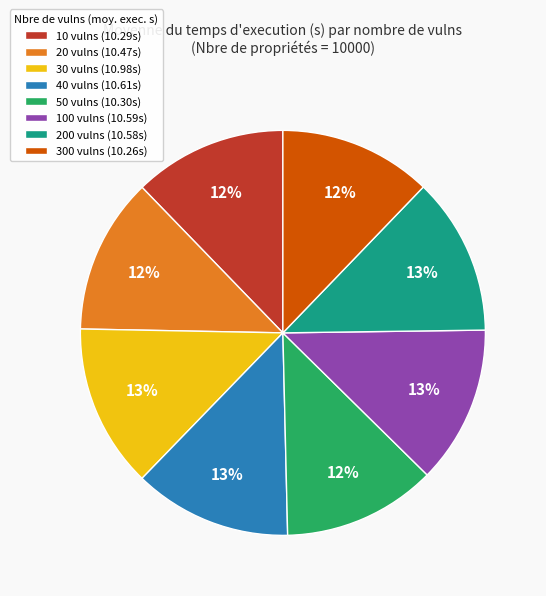

To the nearest percent, what percentage of the pie is 30 vulns (10.98s)?

13%